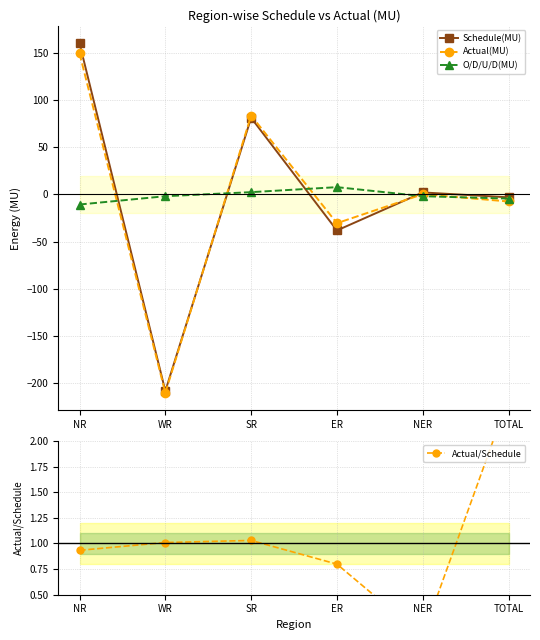

At which category is the sum across all series the highest?

NR